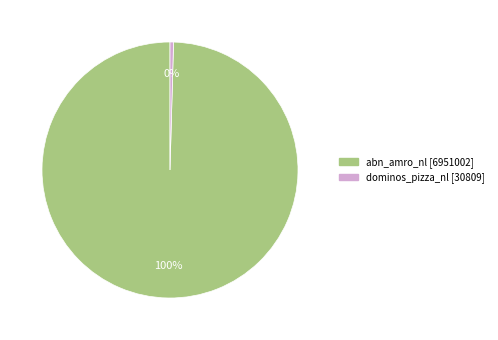

Count the number of slices in the pie.

2